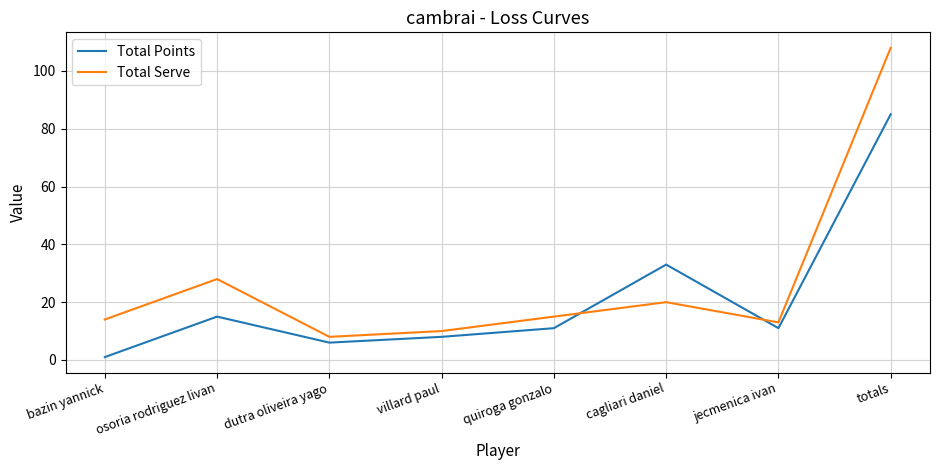

Reading left to right, list all the values displayed in this chart.

Total Points: 1	15	6	8	11	33	11	85
Total Serve: 14	28	8	10	15	20	13	108